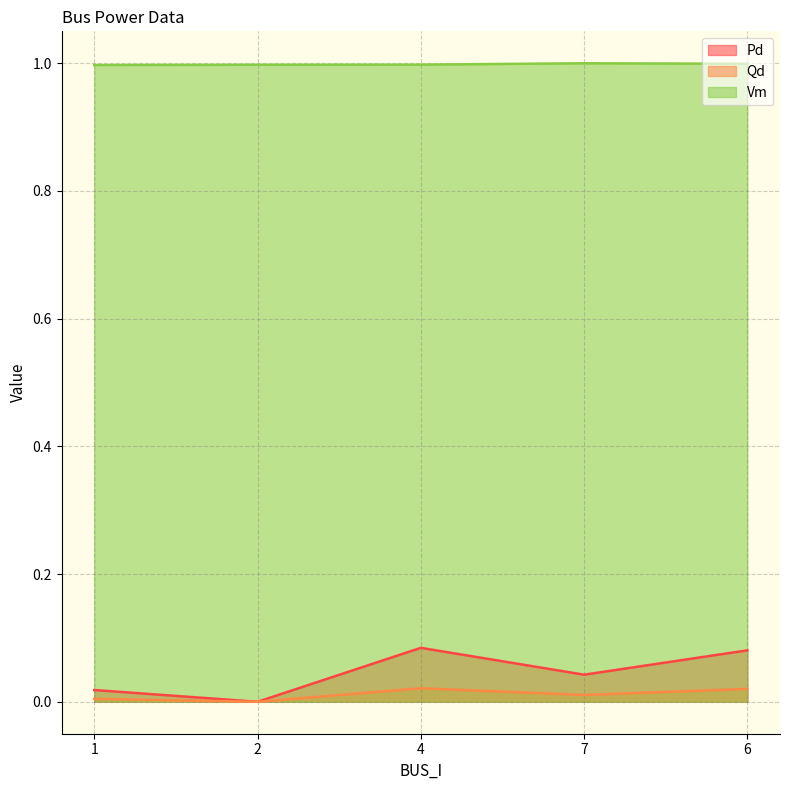

Is the value of Qd at 7 greater than the value of Pd at 4?

No